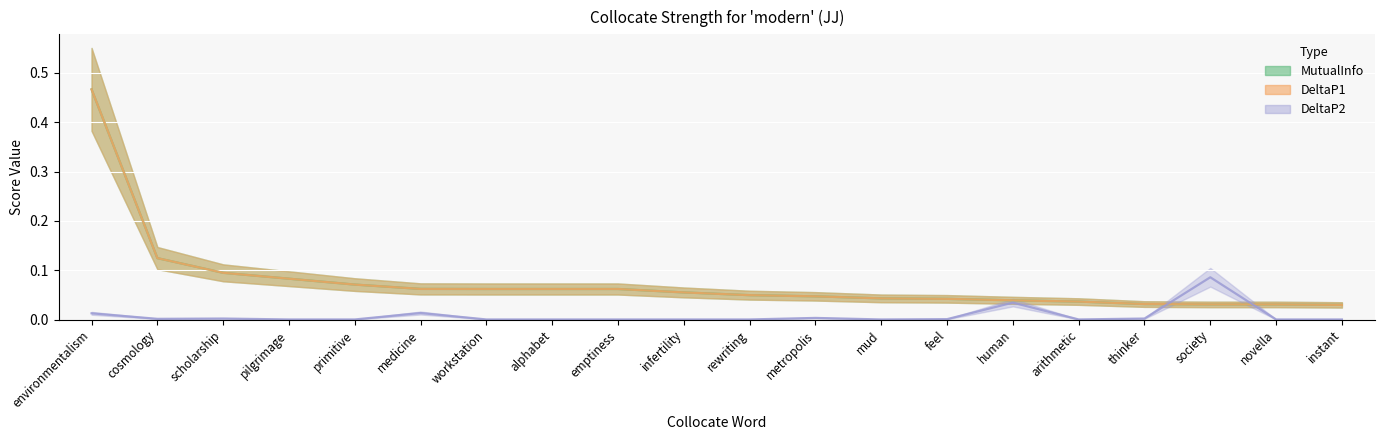

True or false: DeltaP1 and MutualInfo intersect in this chart.

False